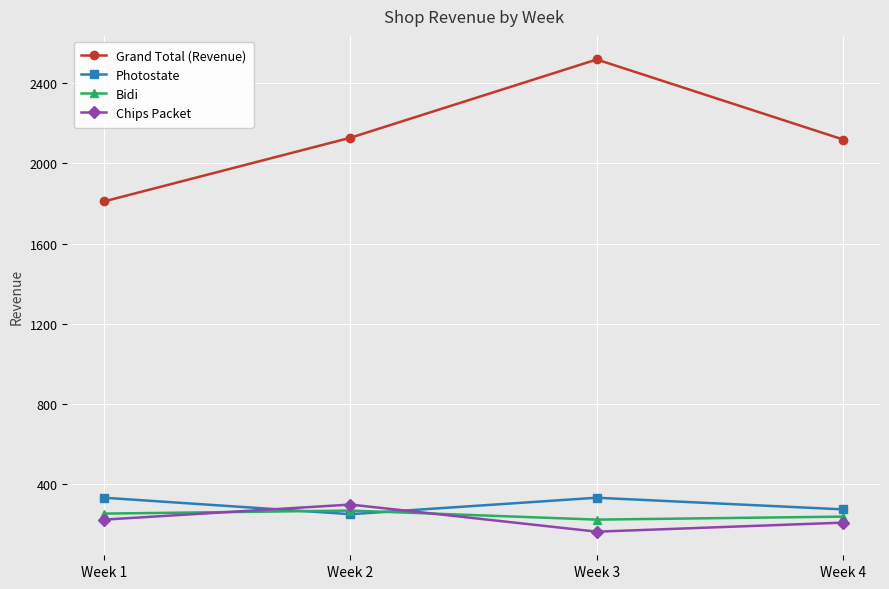

True or false: Grand Total (Revenue) has a value of 3019.0 at Week 1.

False